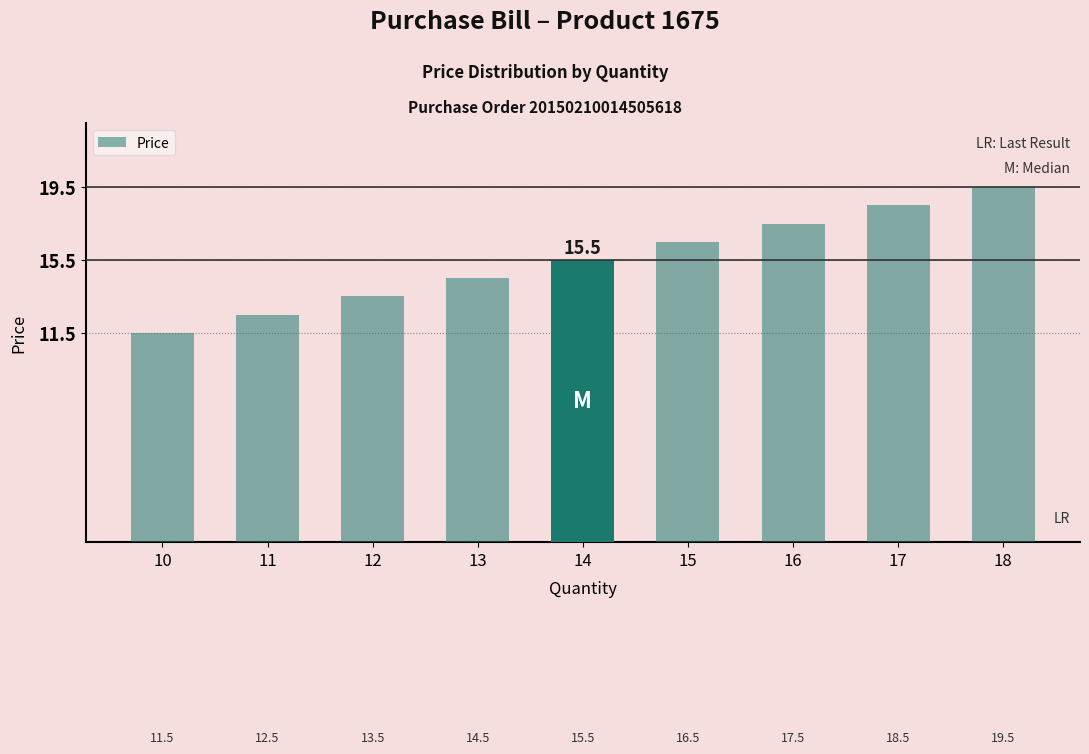

Which label corresponds to the smallest value in the chart?

10